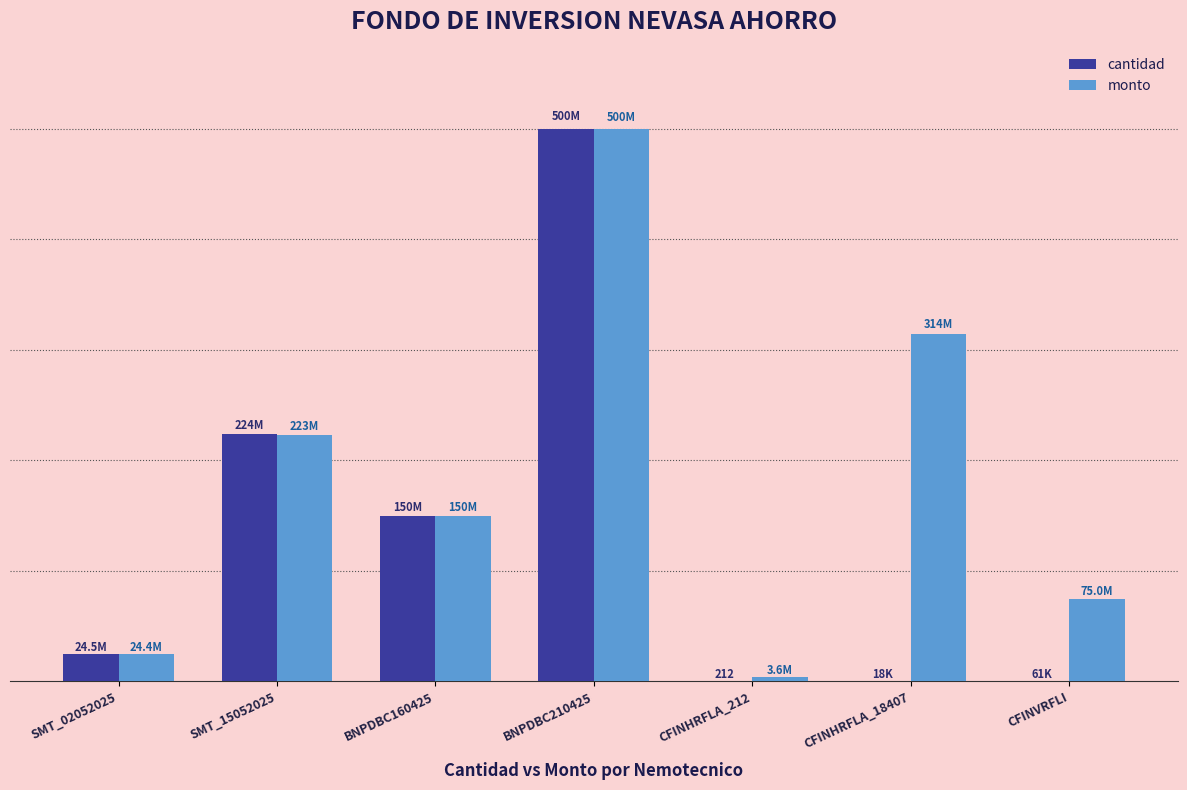

What are all the series names shown in the legend?

cantidad, monto